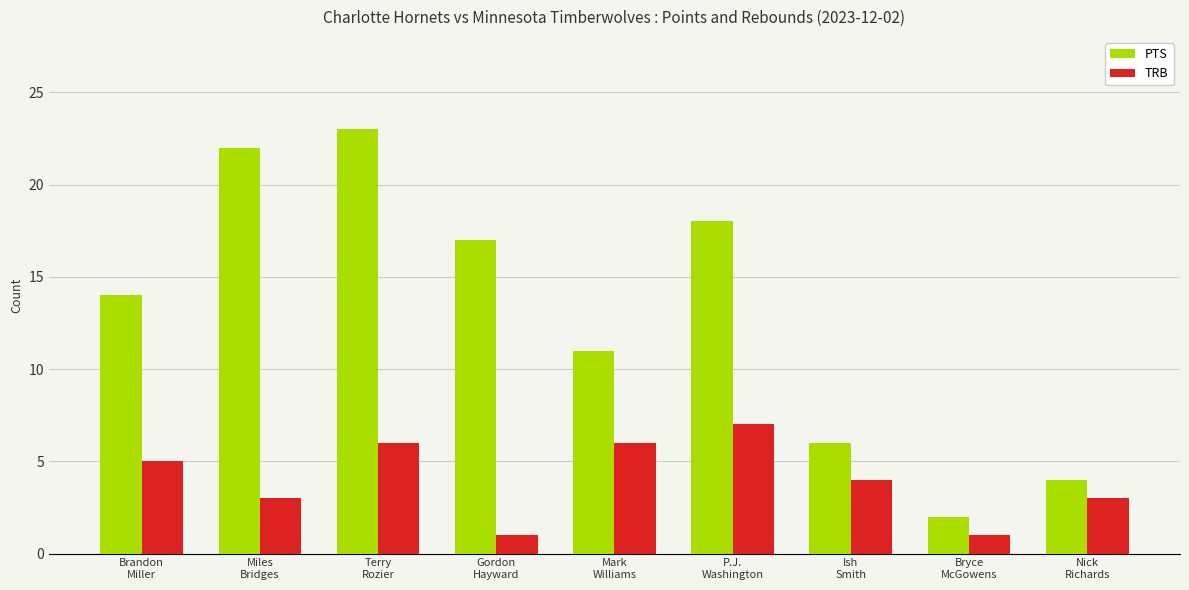

What is the total value across all series at Gordon
Hayward?

18